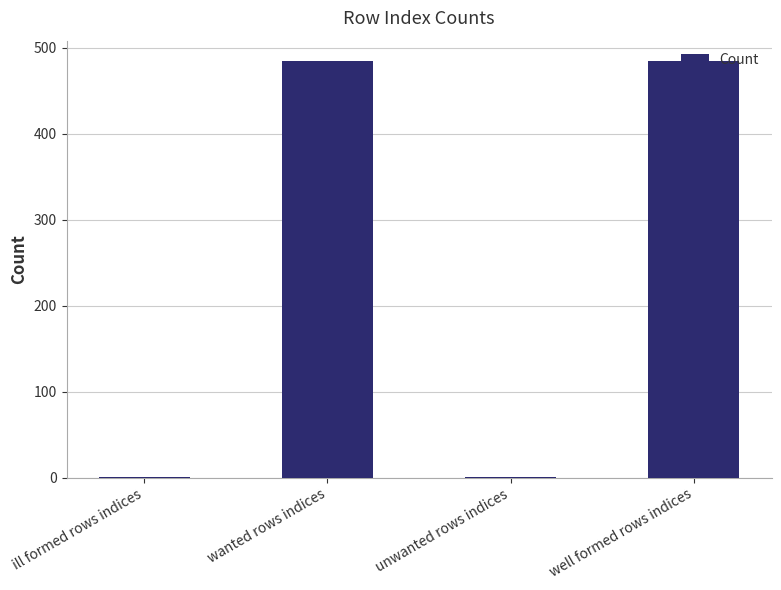

What is the maximum value shown in the chart?

484